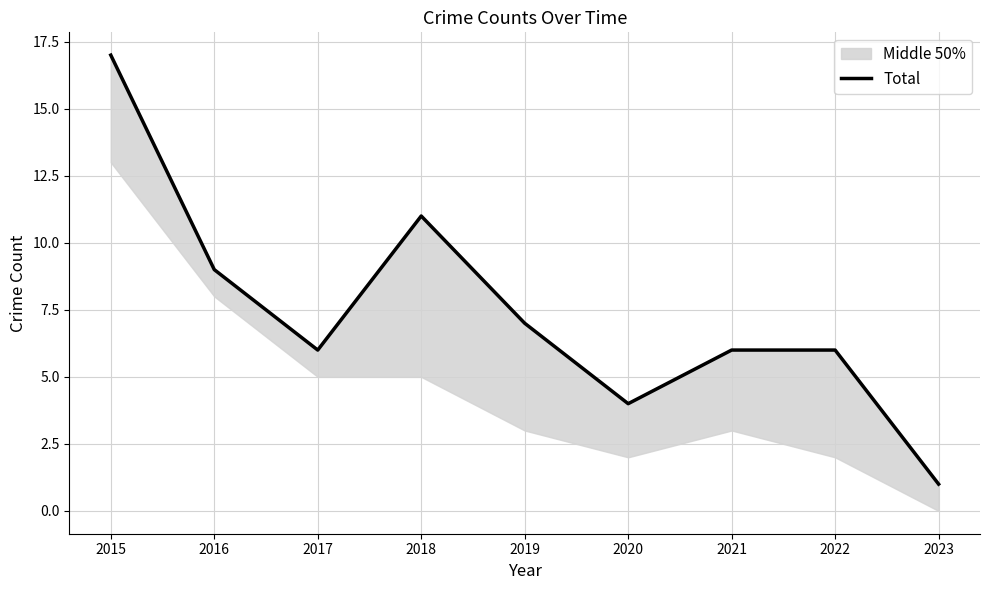

Is this an area chart (filled region under the line)?

No